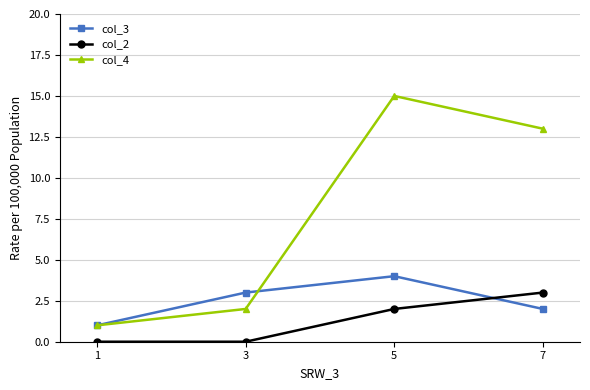

What are all the series names shown in the legend?

col_3, col_2, col_4